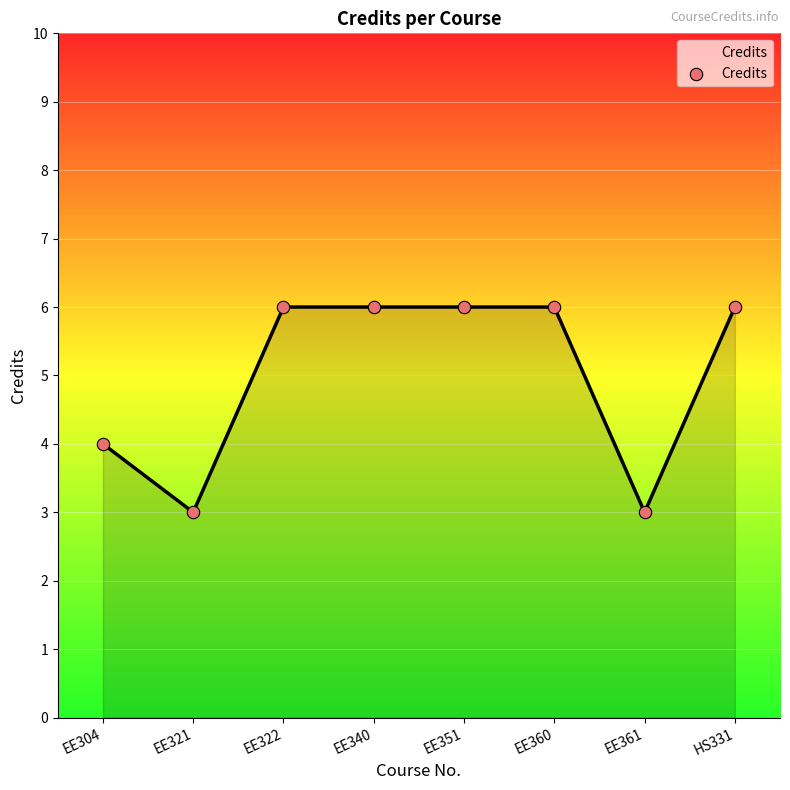

Which has a higher value, EE340 or EE361?

EE340